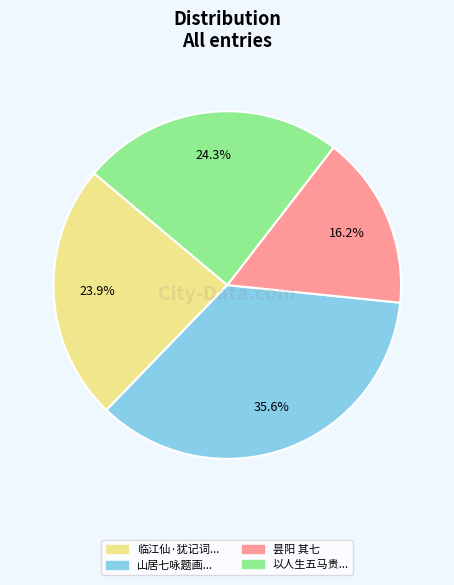

Count the number of slices in the pie.

4